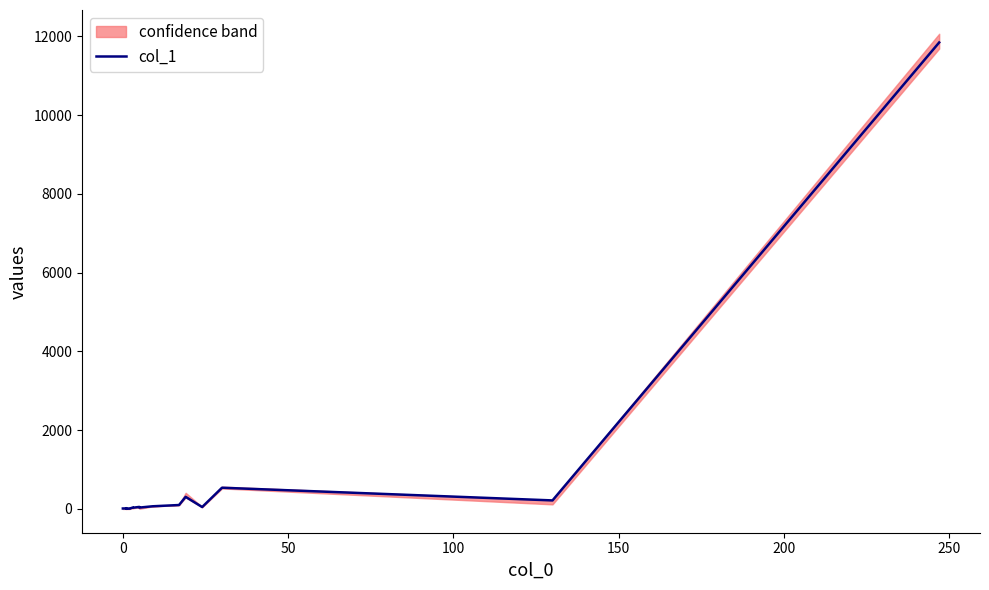

How many distinct data groups are displayed?

1